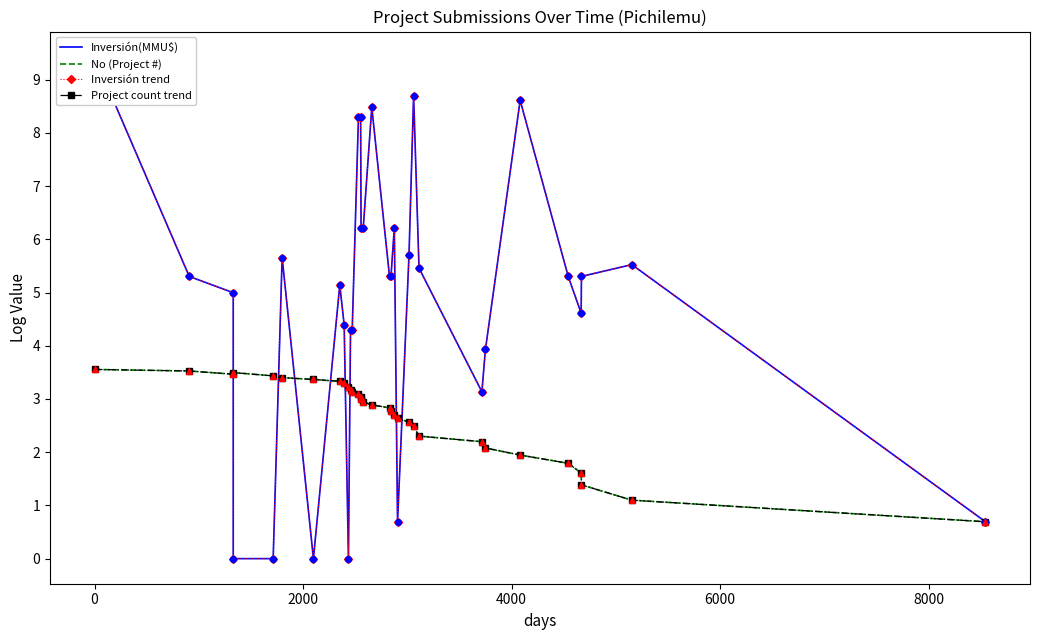

Which series has the widest spread of Y values?

Inversión(MMU$)